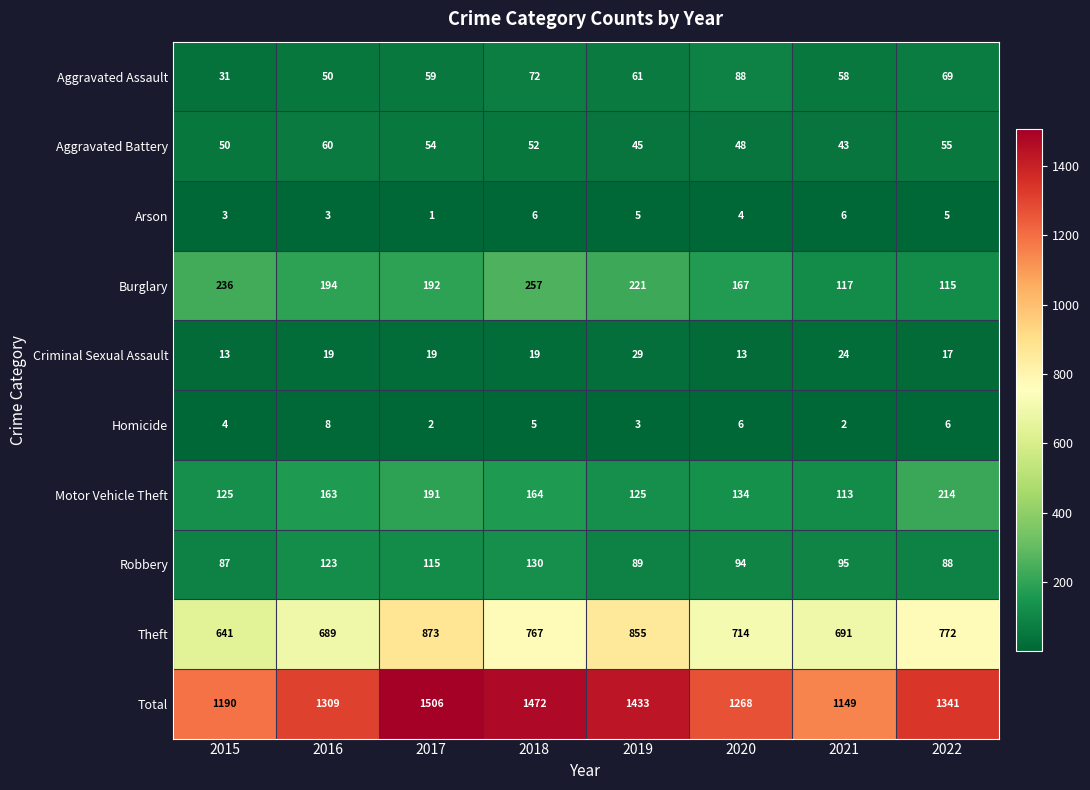

How many Burglary values are between 167 and 236?

5